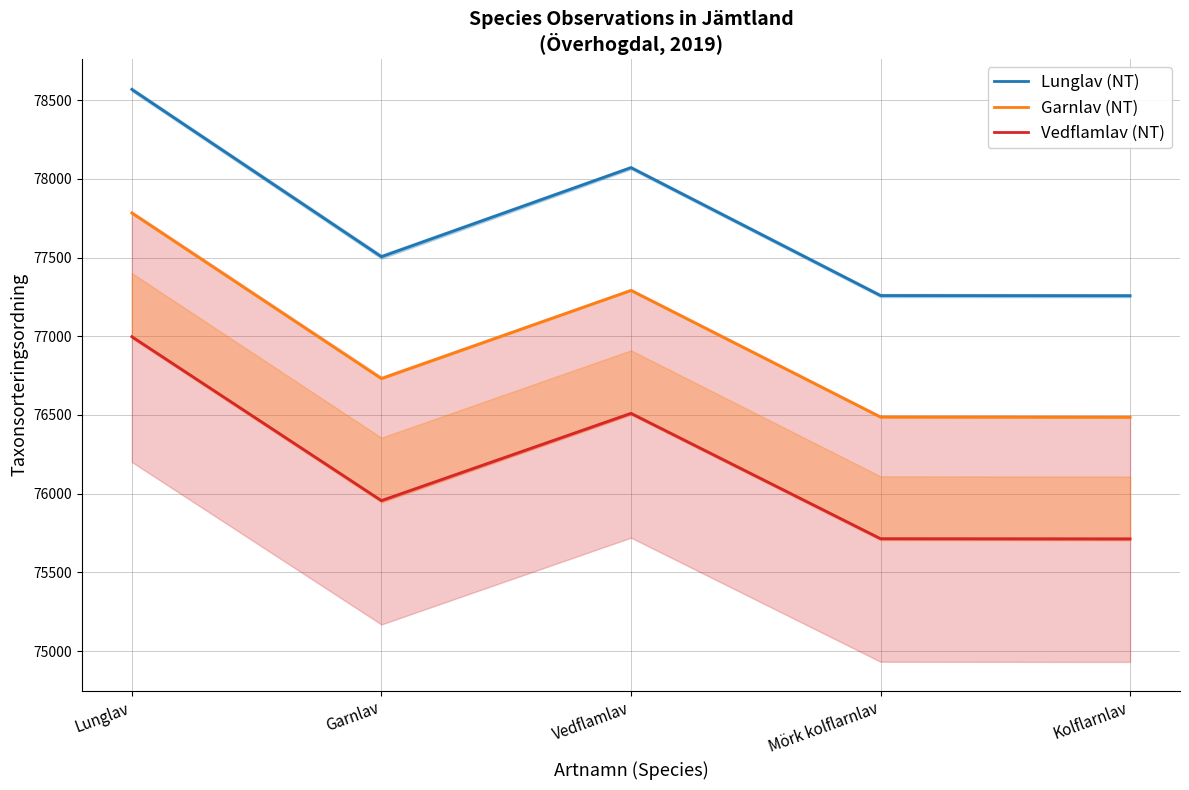

What is the value of the Garnlav (NT) point at the 5th from the left?

76485.4